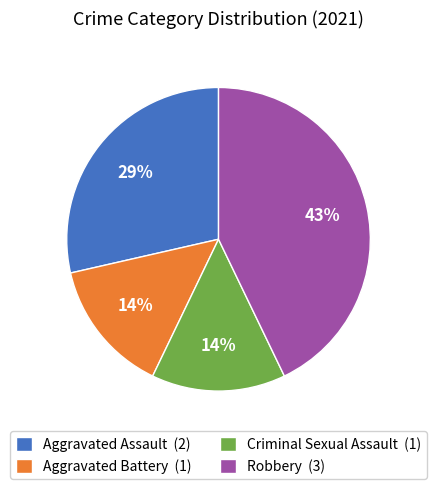

Approximately how many times larger is the value at Aggravated Battery (1) compared to Aggravated Assault (2)?

0.5